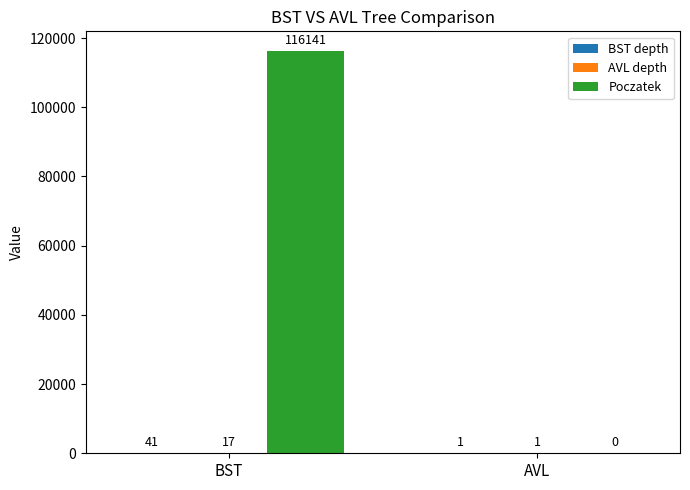

Which series has the widest spread of values?

Poczatek